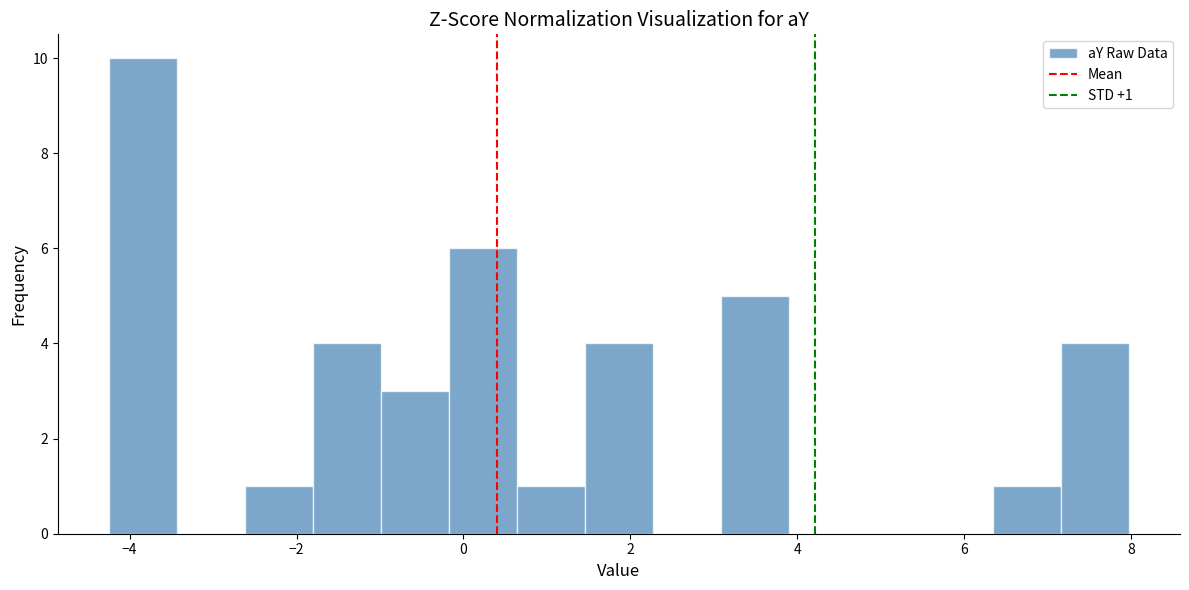

Which range on the x-axis has the tallest bar?

-4.2 to -3.4